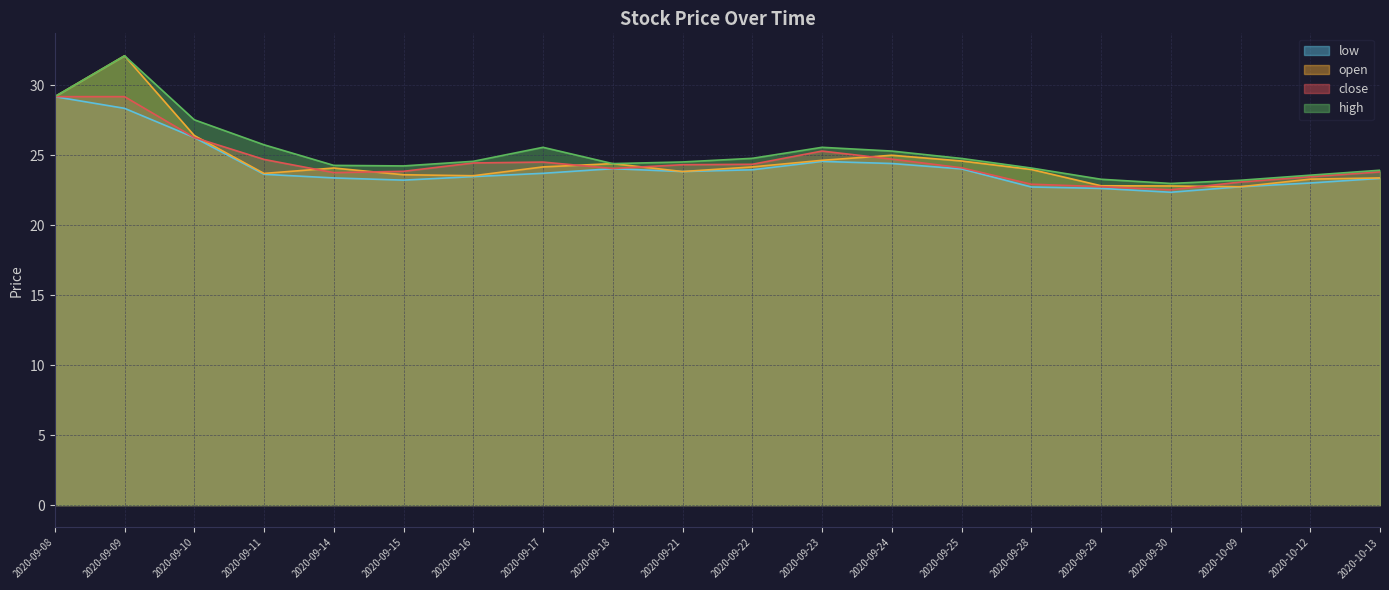

Does the chart display data point markers on the line(s)?

No